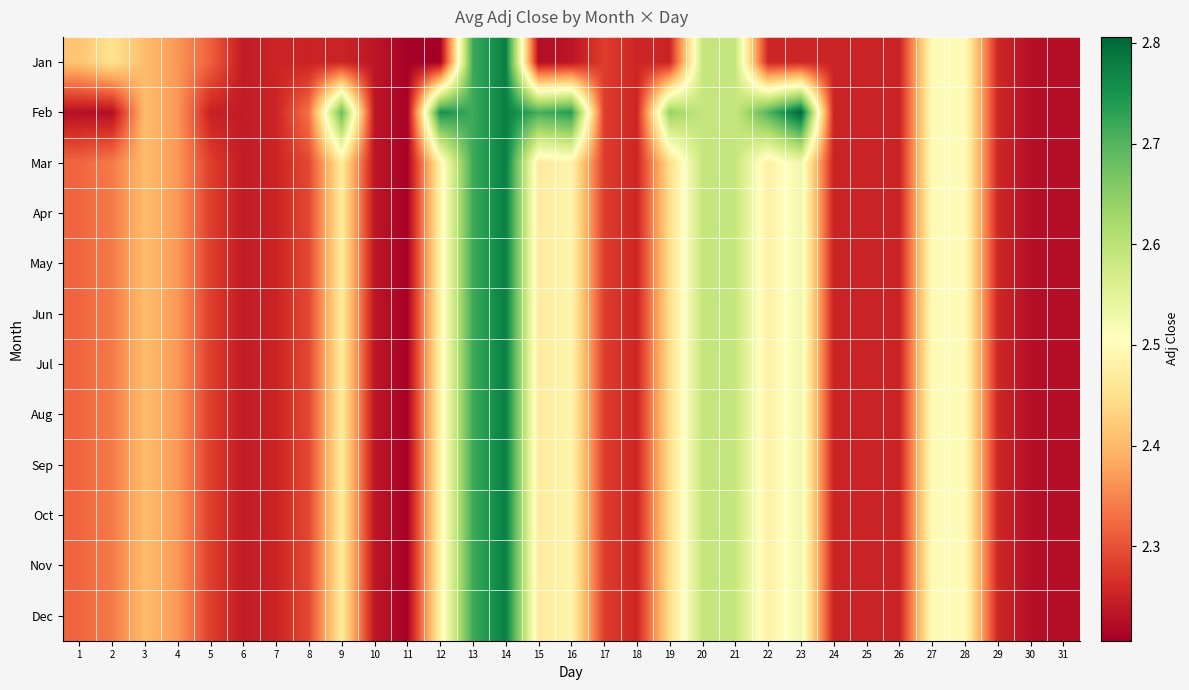

At how many categories does at least one series exceed 2?

31